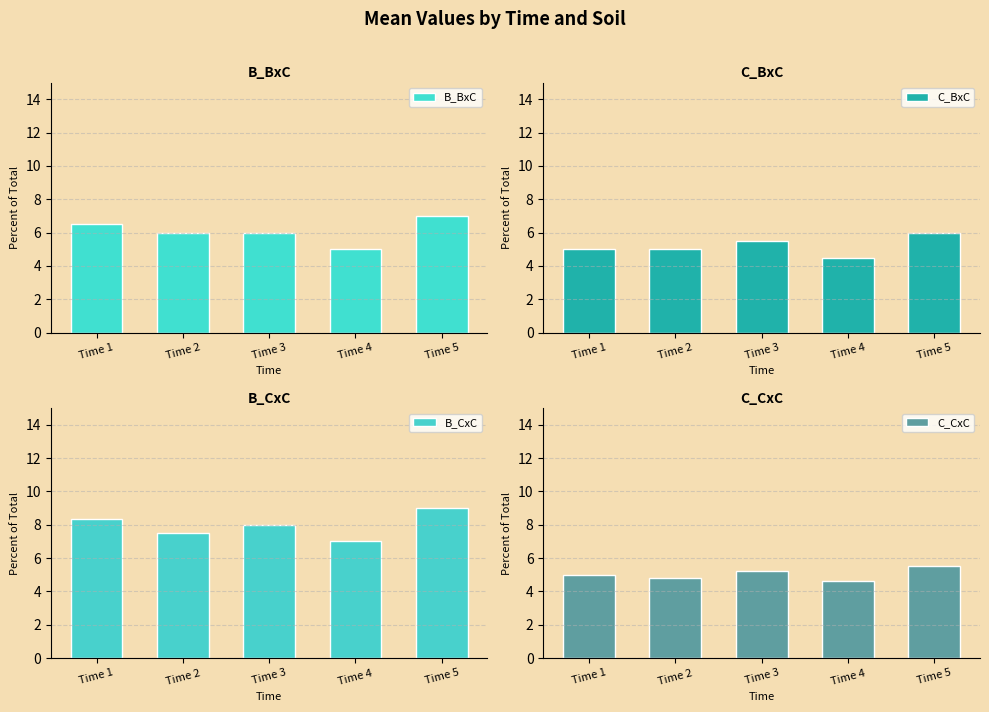

Which has a higher value, Time 3 or Time 5?

Time 5